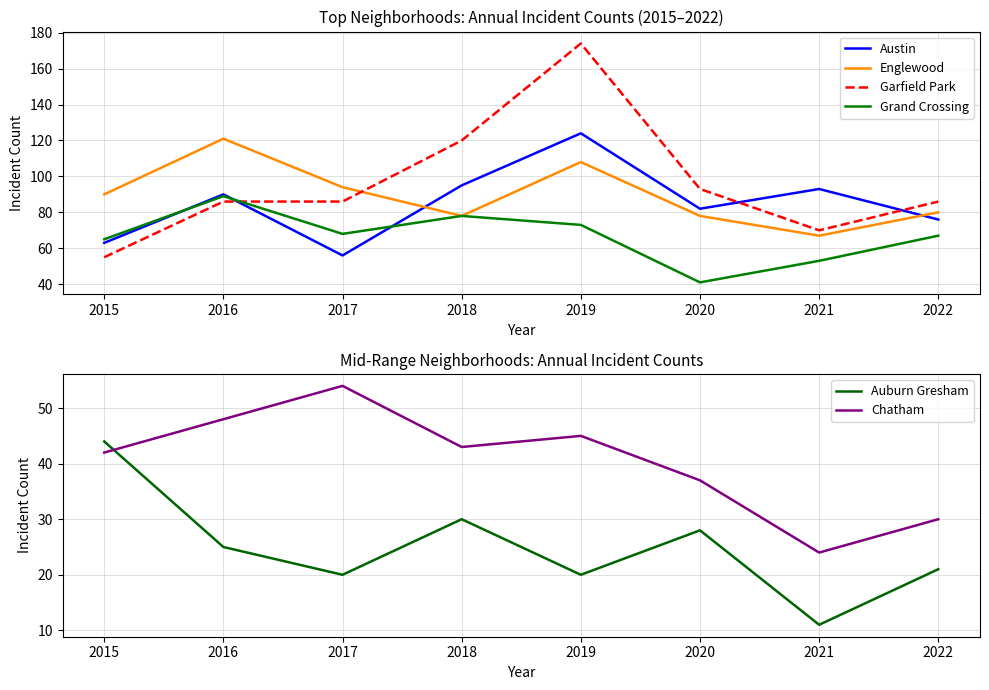

Rank the categories by Garfield Park value from highest to lowest.

2019, 2018, 2020, 2016, 2017, 2022, 2021, 2015